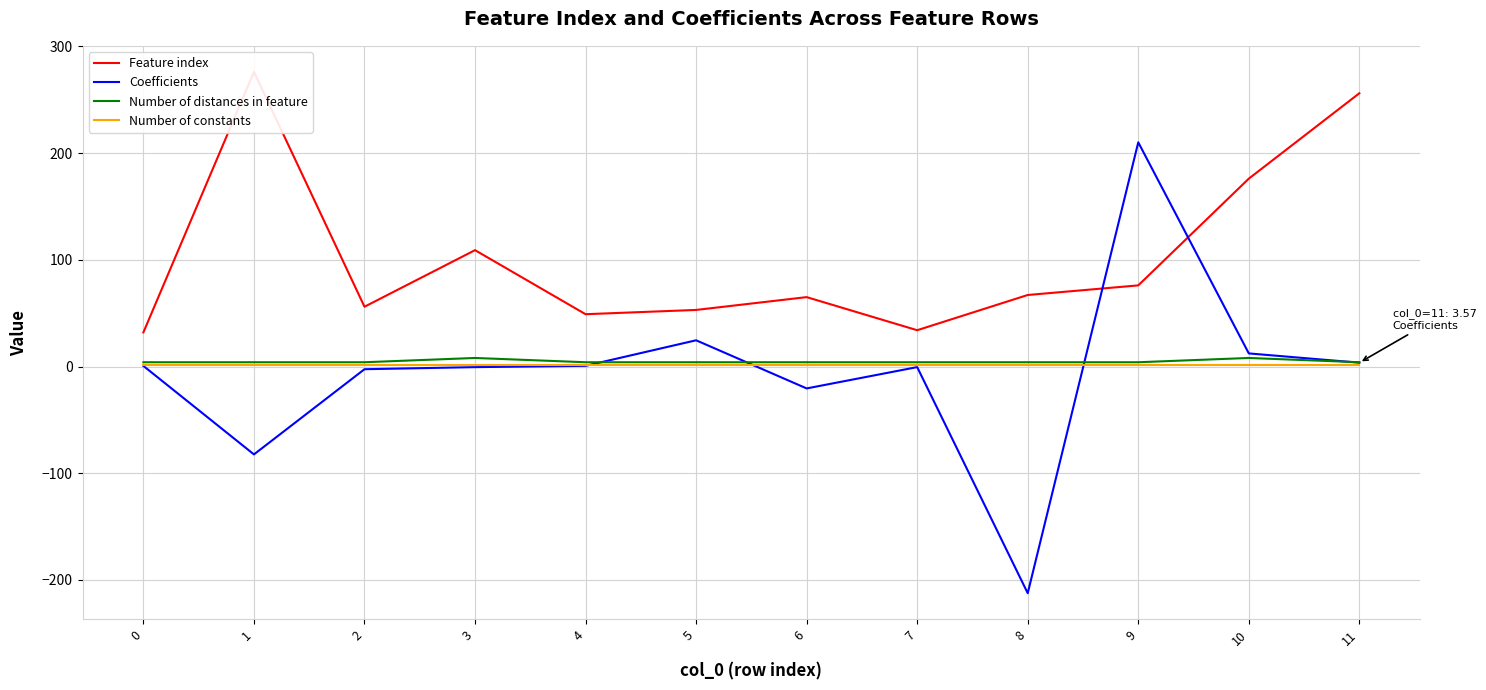

Count the number of categories in the chart.

12